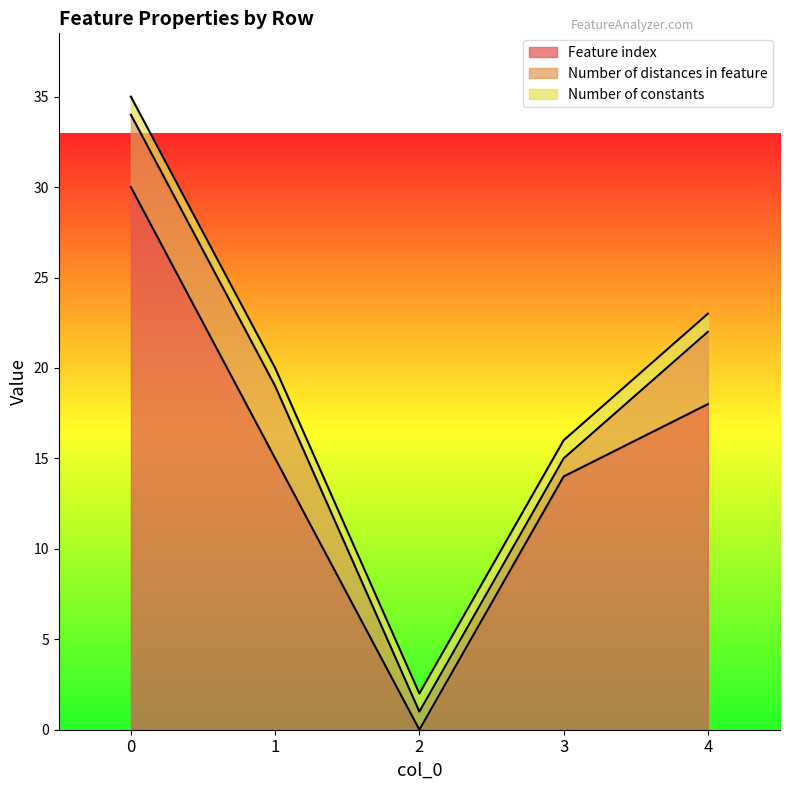

Reading right to left, list all the values displayed in this chart.

Feature index: 4=18	3=14	2=0	1=15	0=30
Number of distances in feature: 4=4	3=1	2=1	1=4	0=4
Number of constants: 4=1	3=1	2=1	1=1	0=1